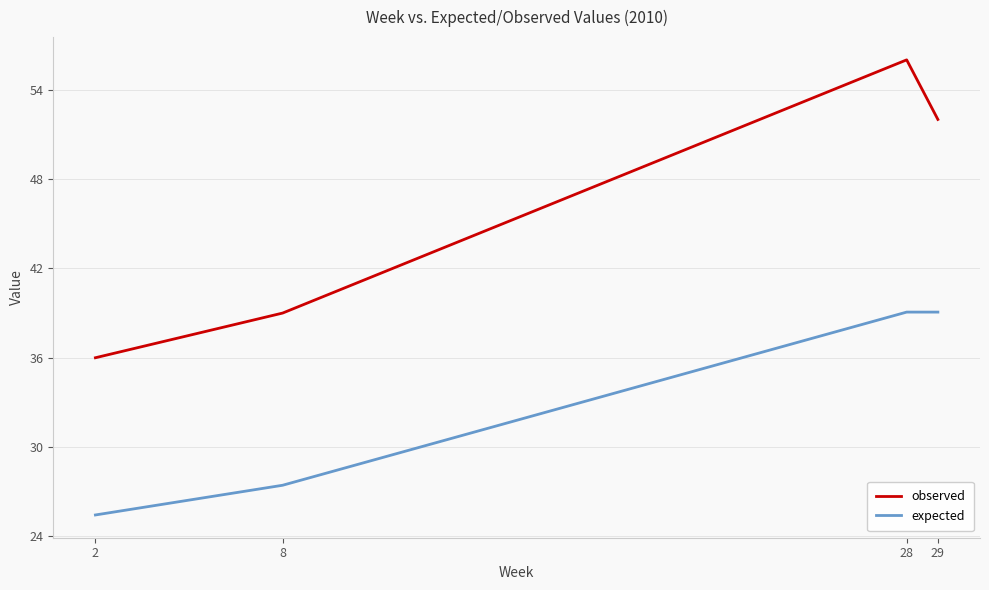

Which series has the largest total across all categories?

observed